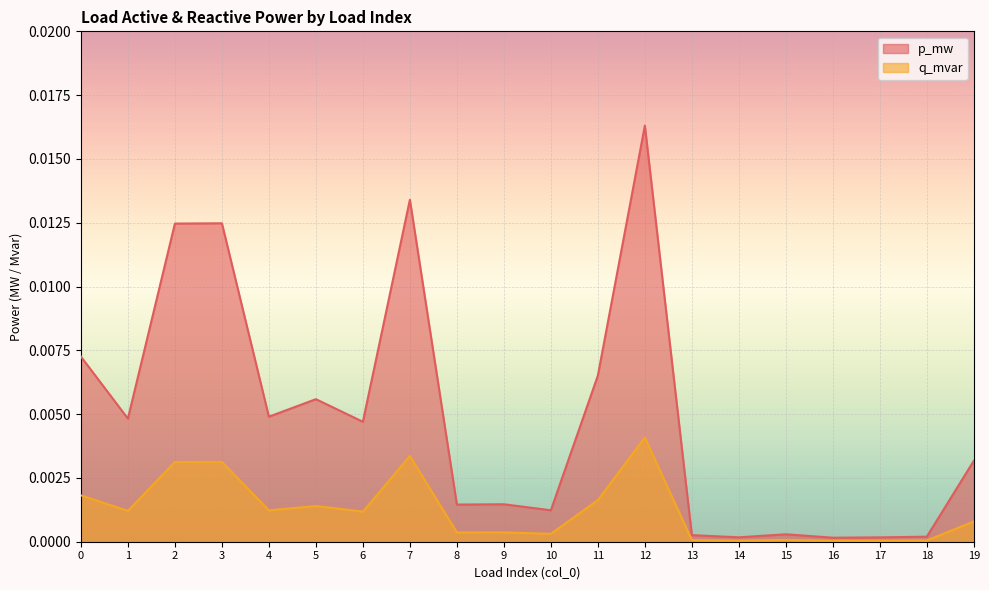

Which series has the largest total across all categories?

p_mw